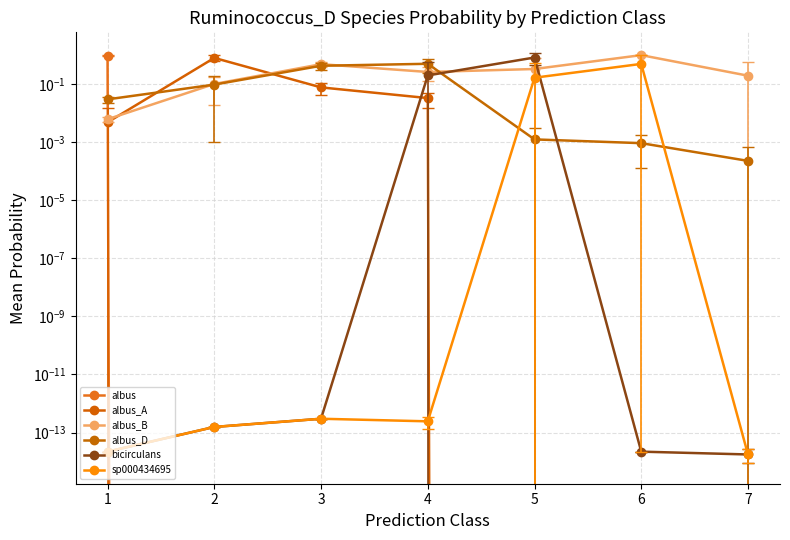

Which category has the lowest value in the albus_D series?

7